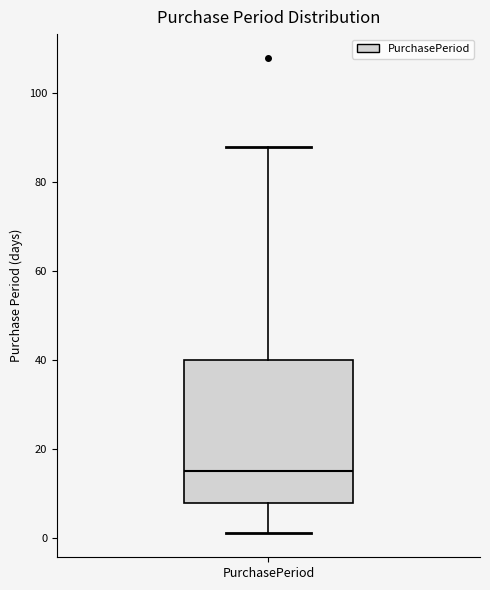

Where does the upper whisker of the box for PurchasePeriod end on the y-axis? The values are not printed on the chart, so give them approximately, as read against the axis.

88